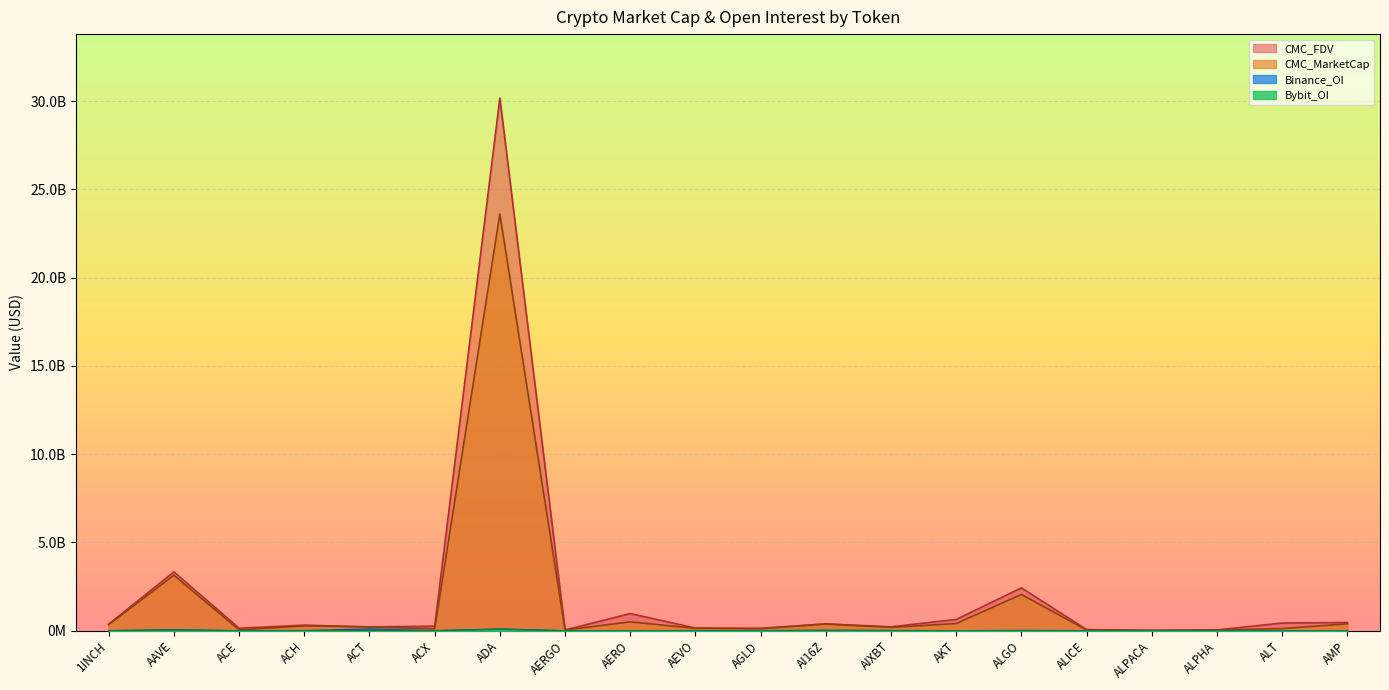

What is the value of the CMC_MarketCap point at the 15th from the left?

2056769825.1